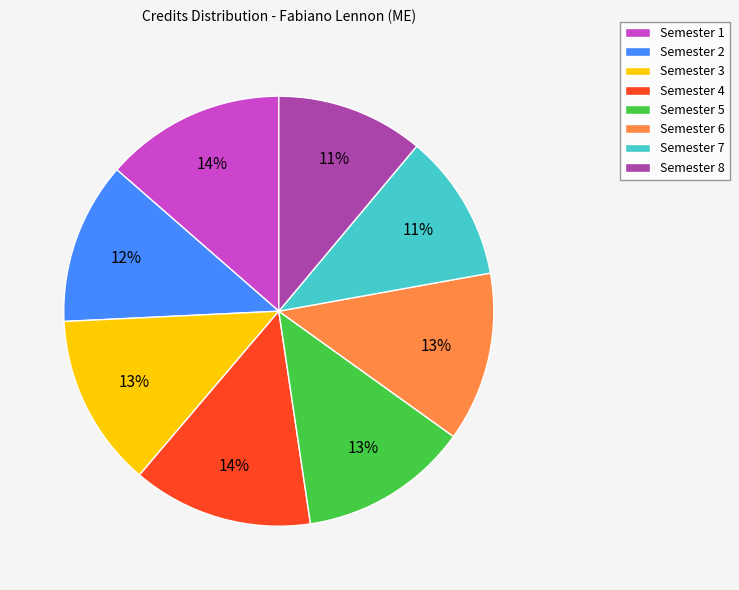

Combined, do Semester 7 and Semester 8 account for over 50%?

No